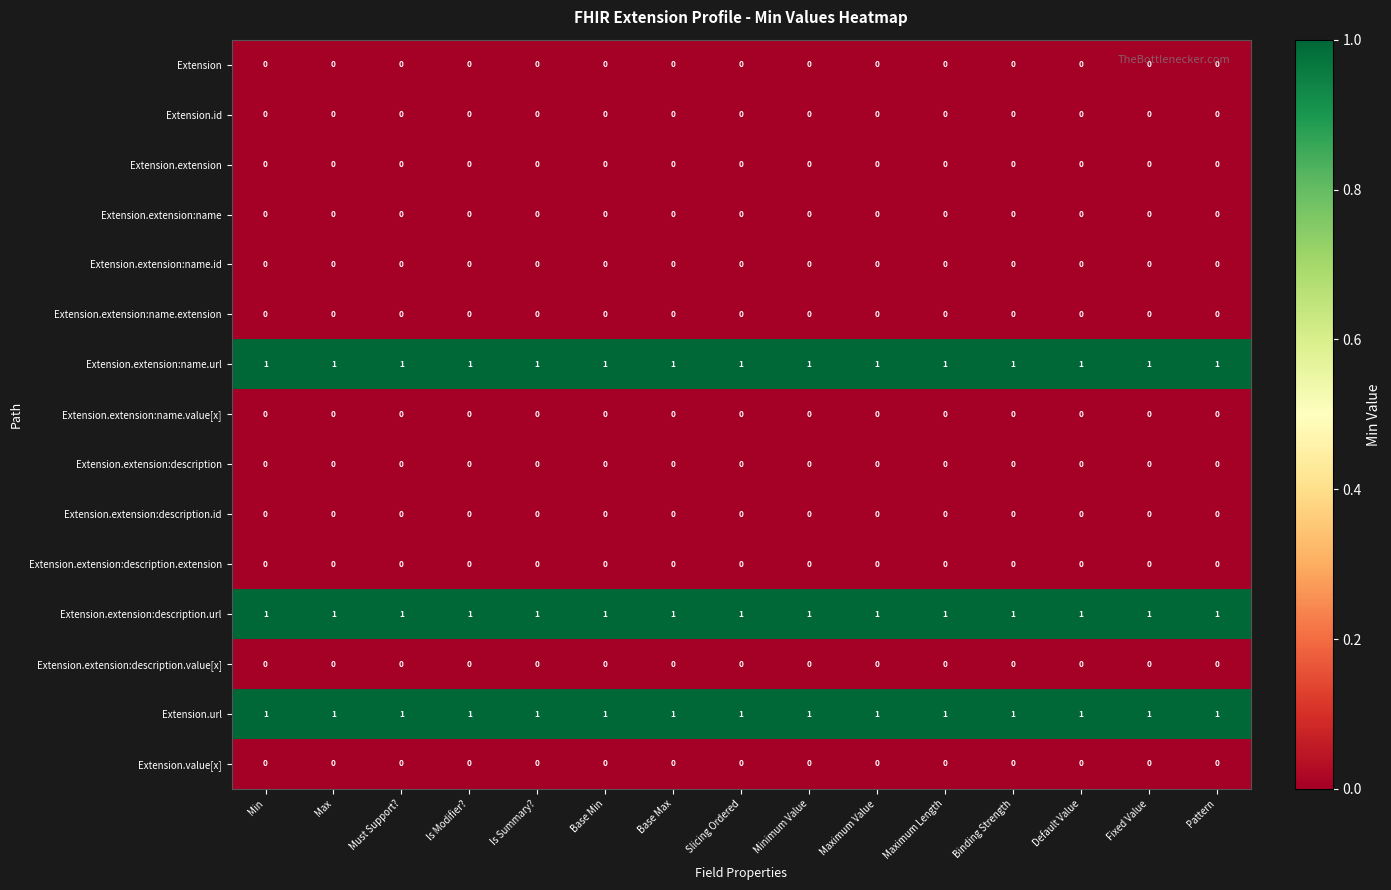

The value of Extension at Pattern is 0. True or false?

True